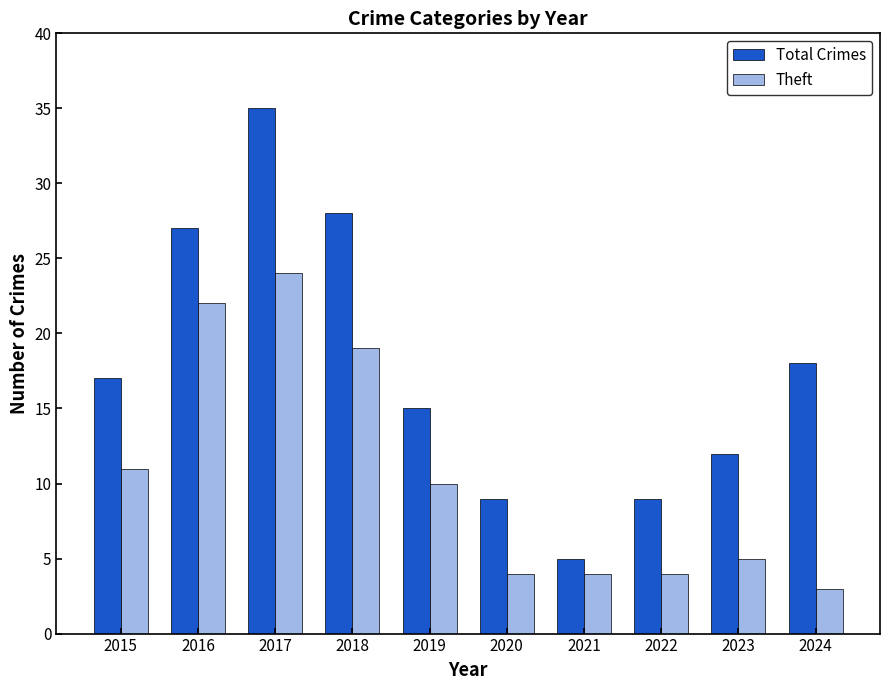

Which series has the largest total across all categories?

Total Crimes